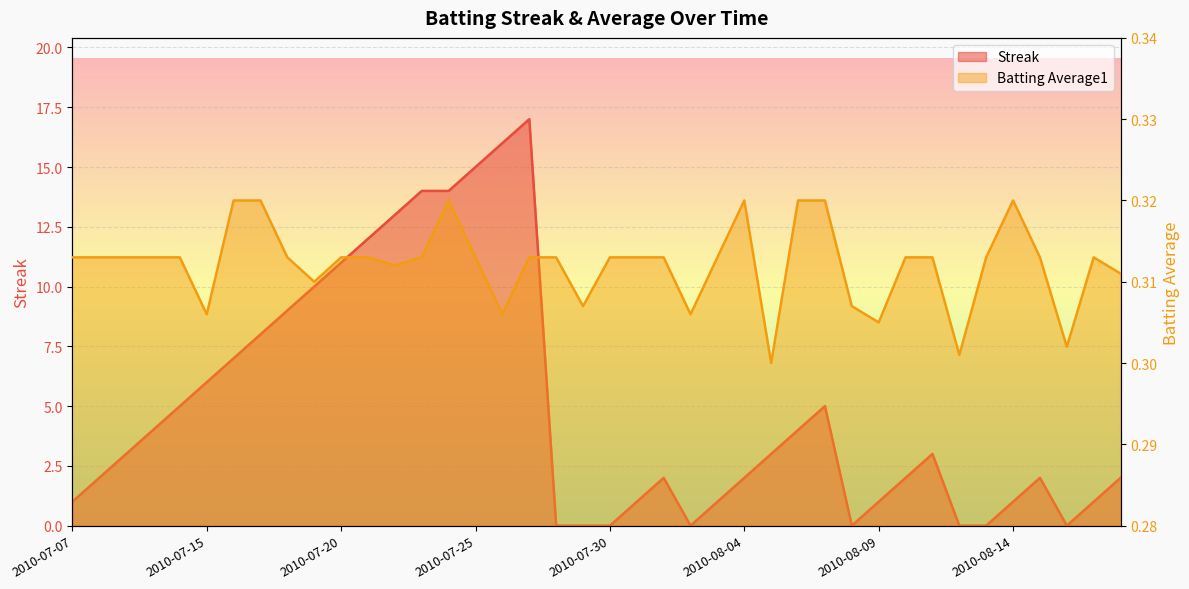

At which label is Batting Average1 closest to 0?

2010-08-05